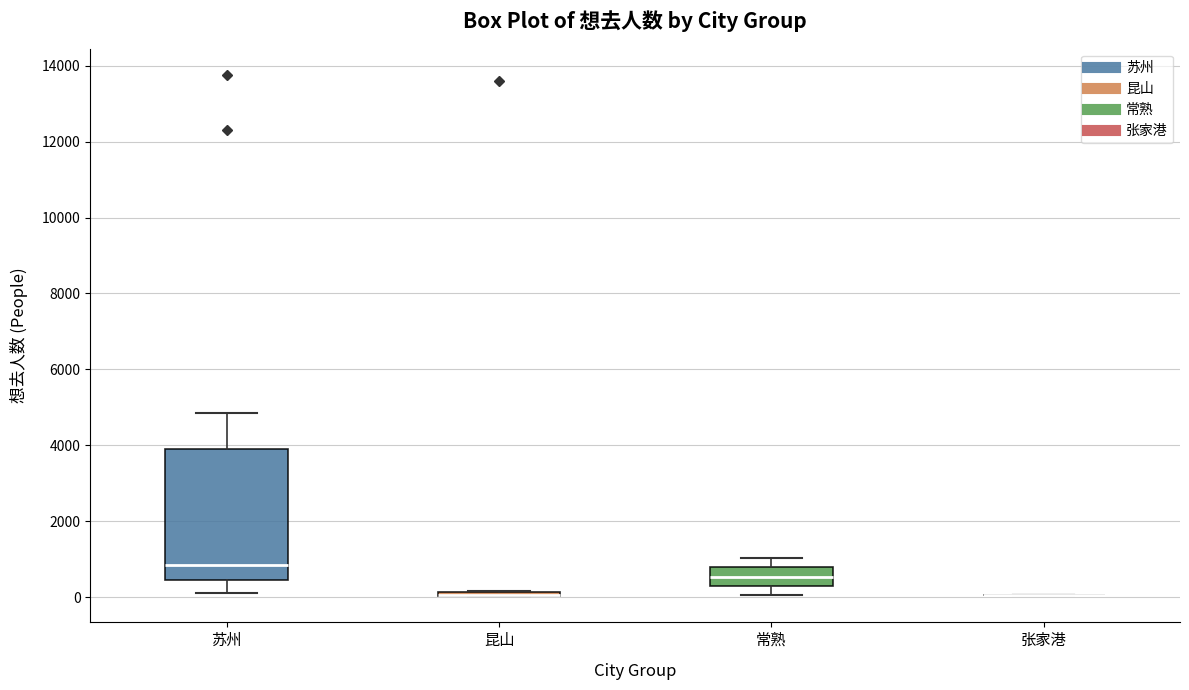

Comparing the boxes themselves (not the whiskers), which one is the tallest?

苏州